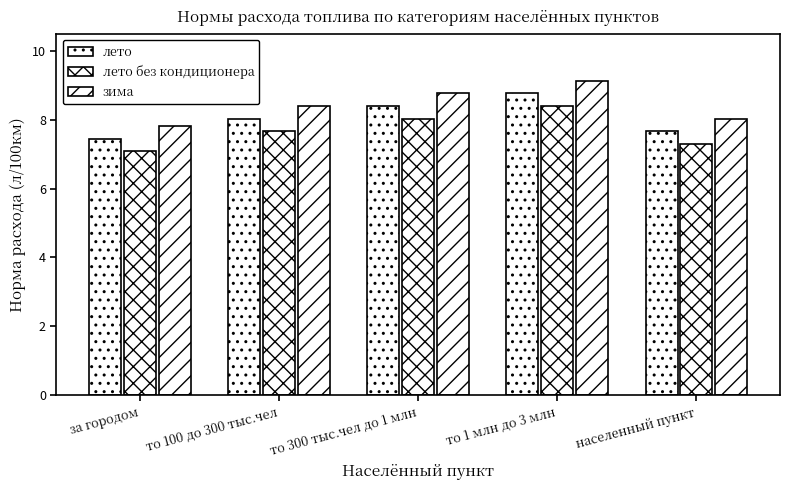

Which series has the largest total across all categories?

зима